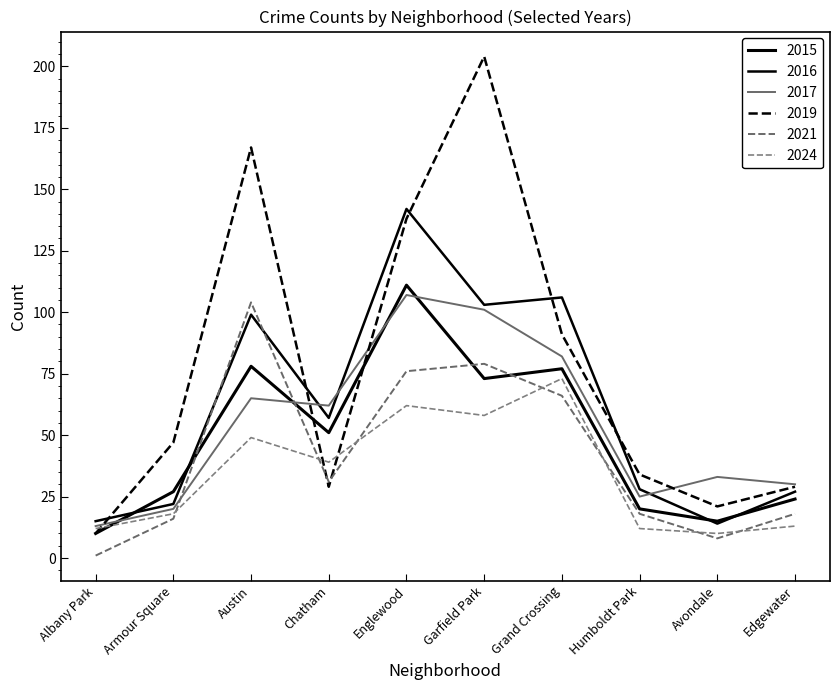

Is this an area chart (filled region under the line)?

No